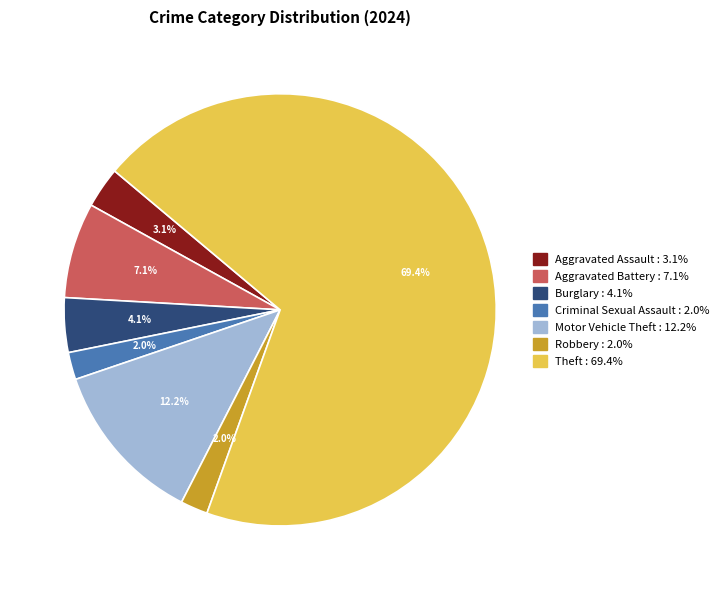

Does any single category account for the majority?

Yes